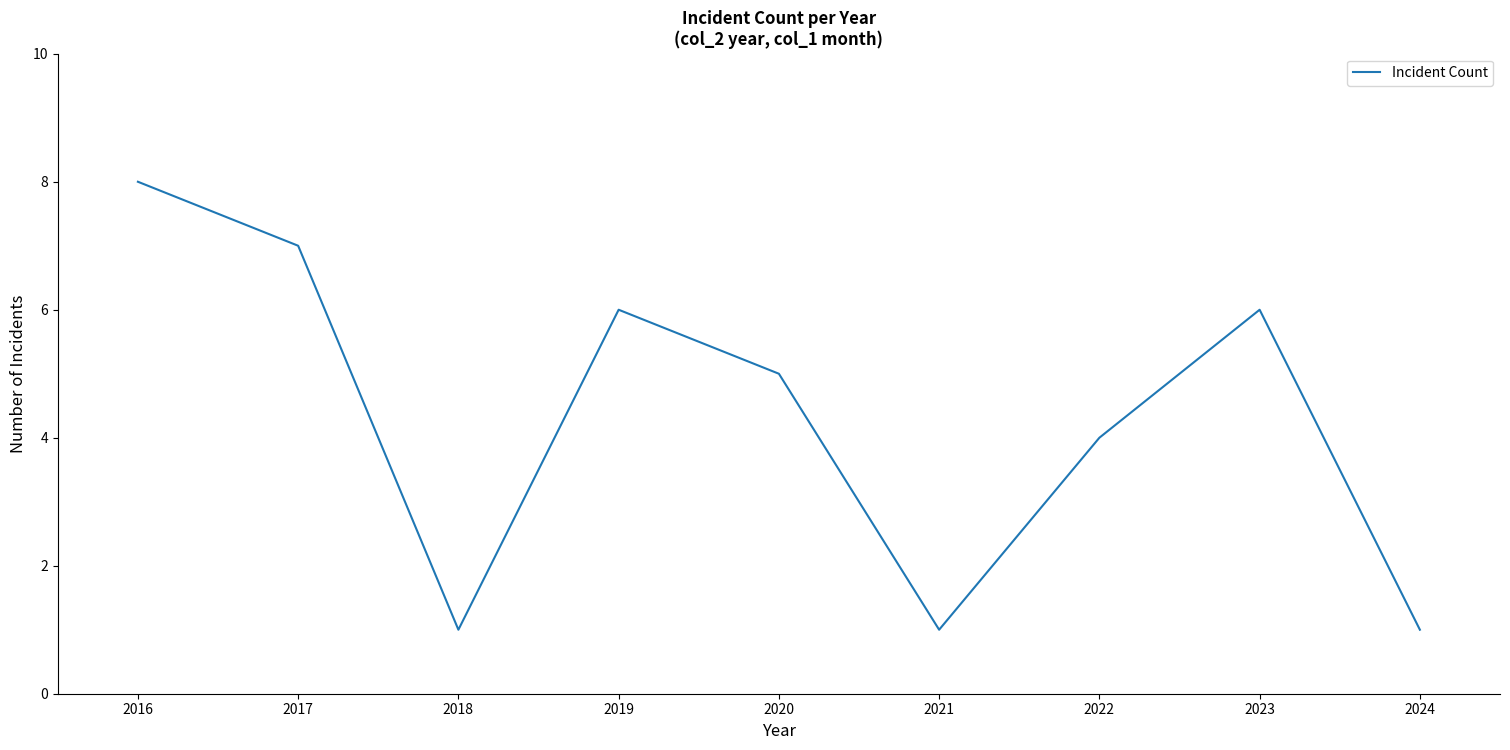

What is the smallest value displayed?

1